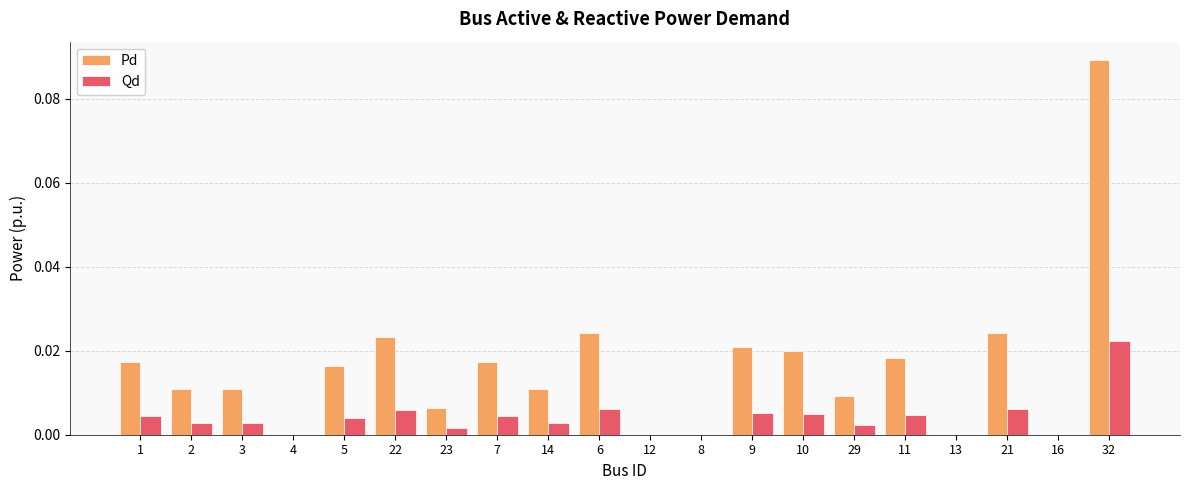

Is the value of Qd at 3 greater than the value of Pd at 10?

No